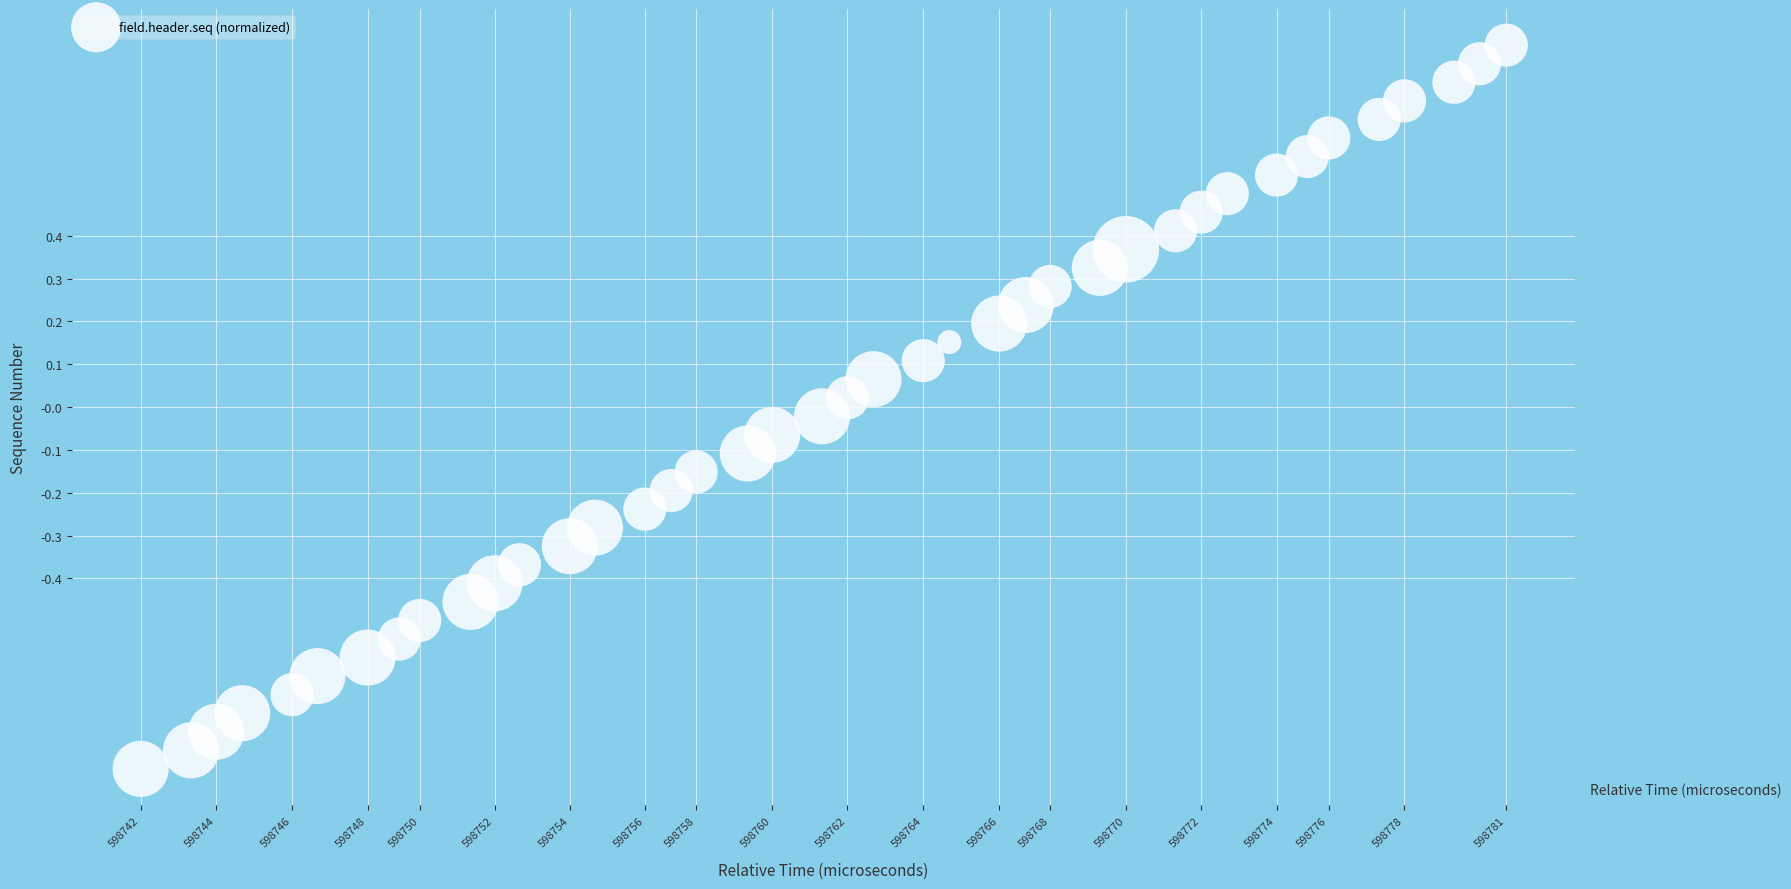

What is the range of Y values (max minus min)?

1.7